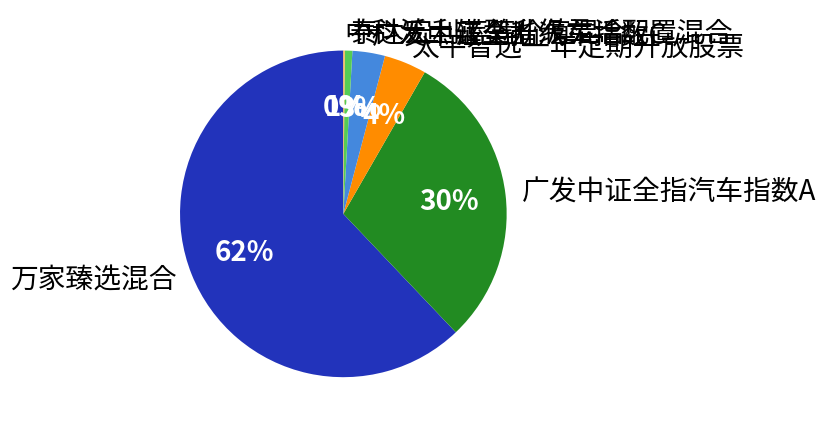

Do 广发中证全指汽车指数C and 万家臻选混合 together represent more than half of the pie?

Yes